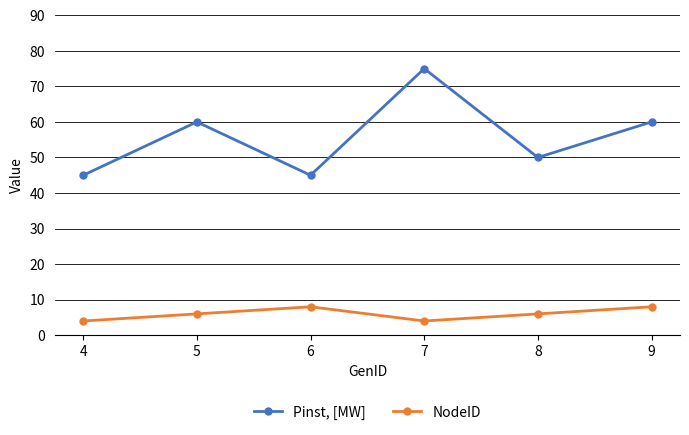

Reading left to right, extract all data points from this chart.

Pinst, [MW]: 45	60	45	75	50	60
NodeID: 4	6	8	4	6	8